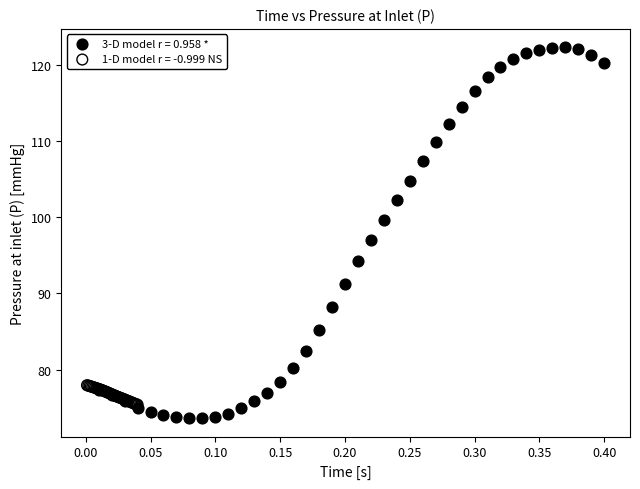

Which series contains the highest Y value?

3-D model r = 0.958 *